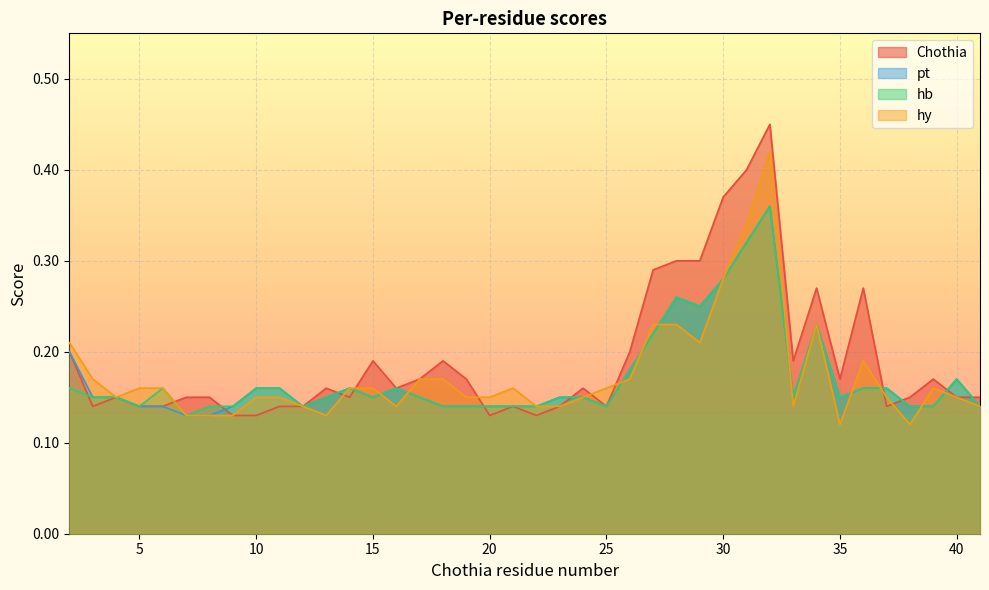

How many intersections are there between Chothia and hb?

11